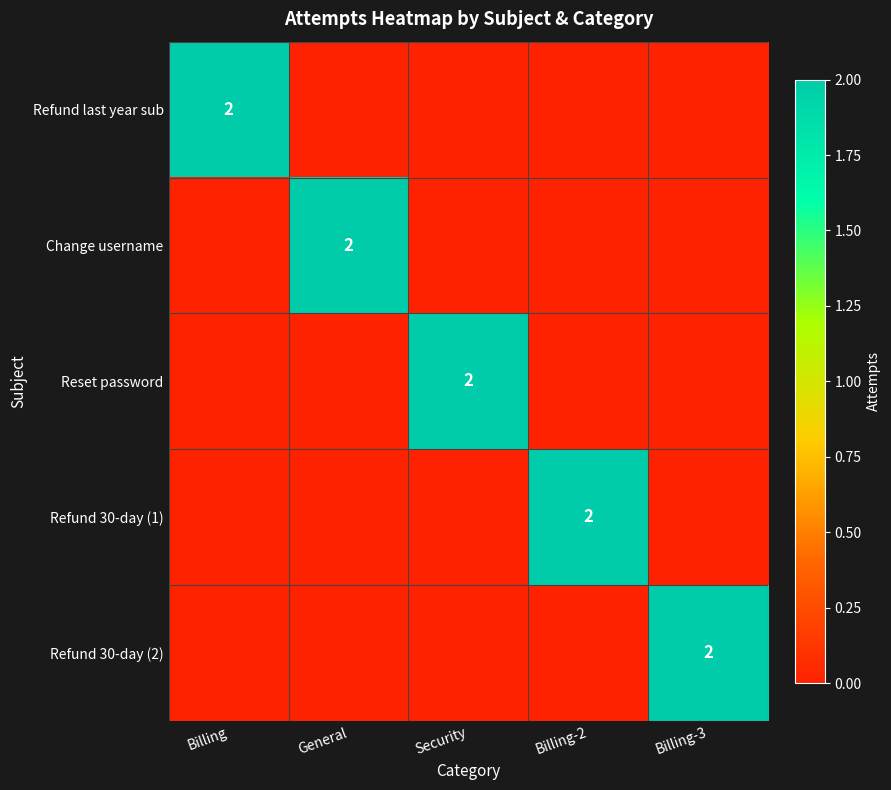

Reading left to right, extract all data points from this chart.

row_0: 2	0	0	0	0
row_1: 0	2	0	0	0
row_2: 0	0	2	0	0
row_3: 0	0	0	2	0
row_4: 0	0	0	0	2